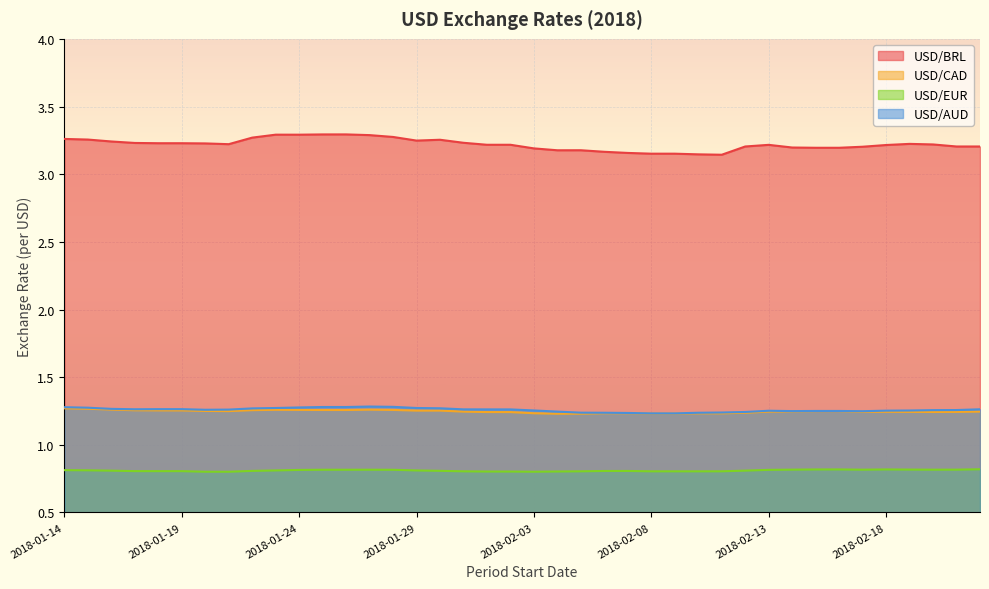

Which series has the largest total across all categories?

USD/BRL